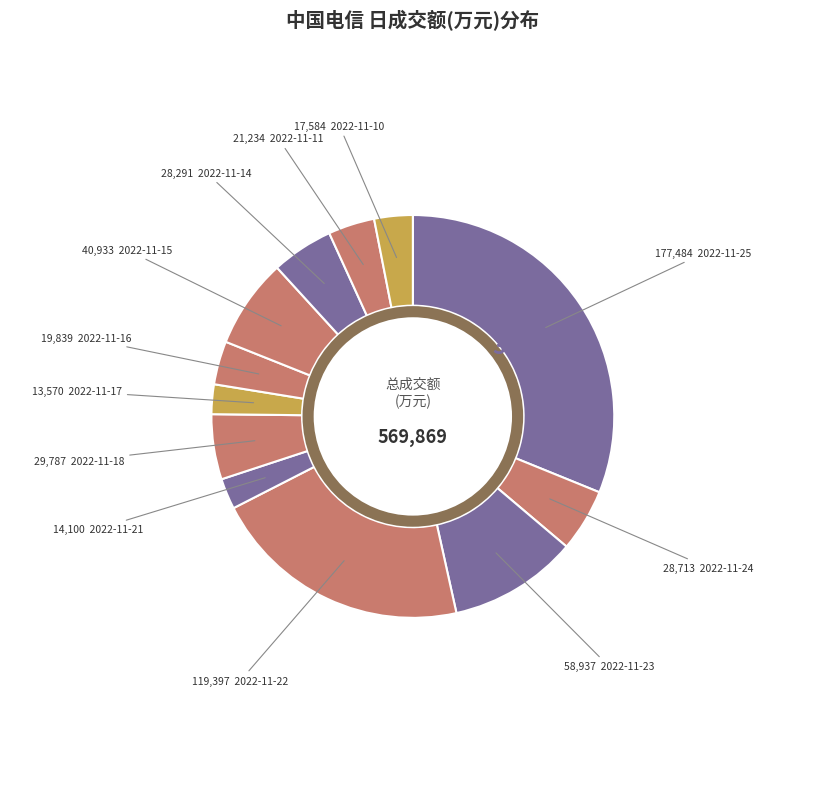

How many slices are in this pie chart?

12